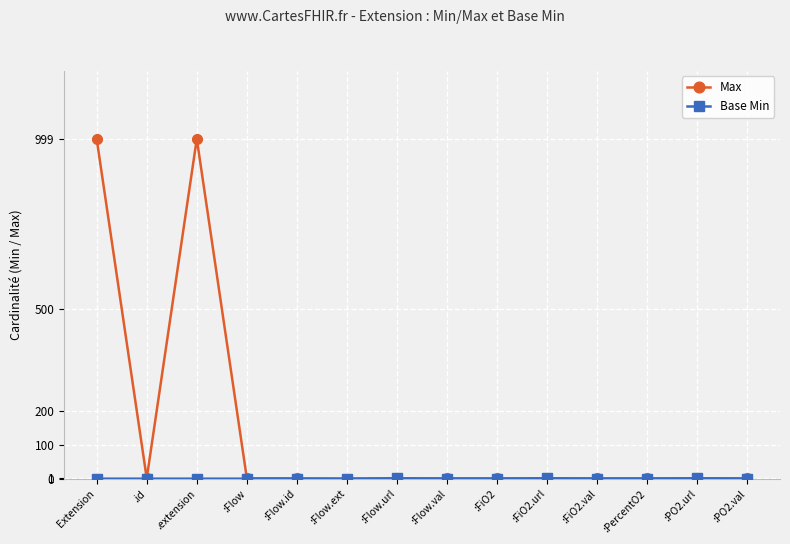

Which series has the largest range (max minus min)?

Max